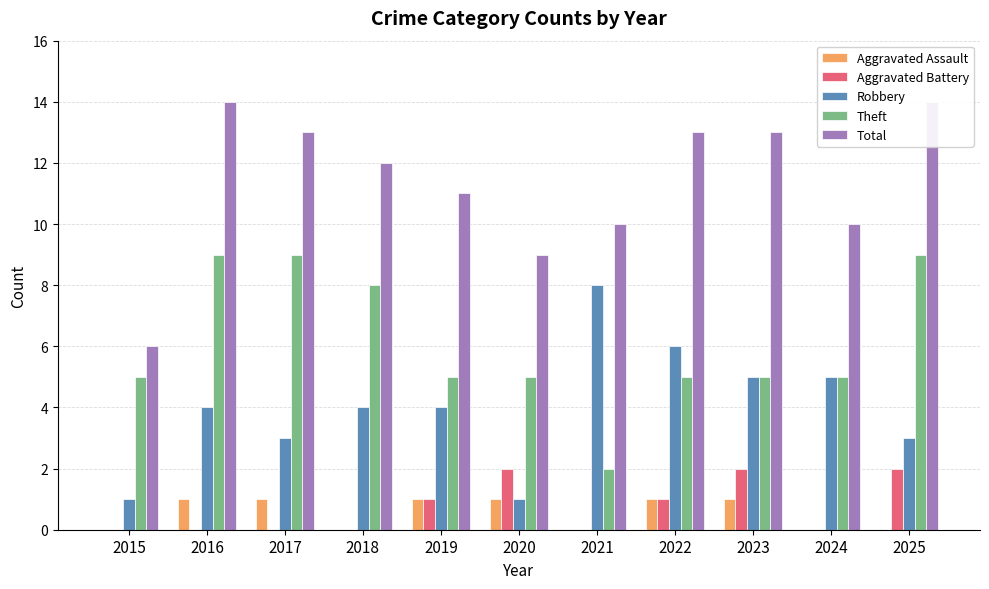

At which label does Total first exceed 12?

2016